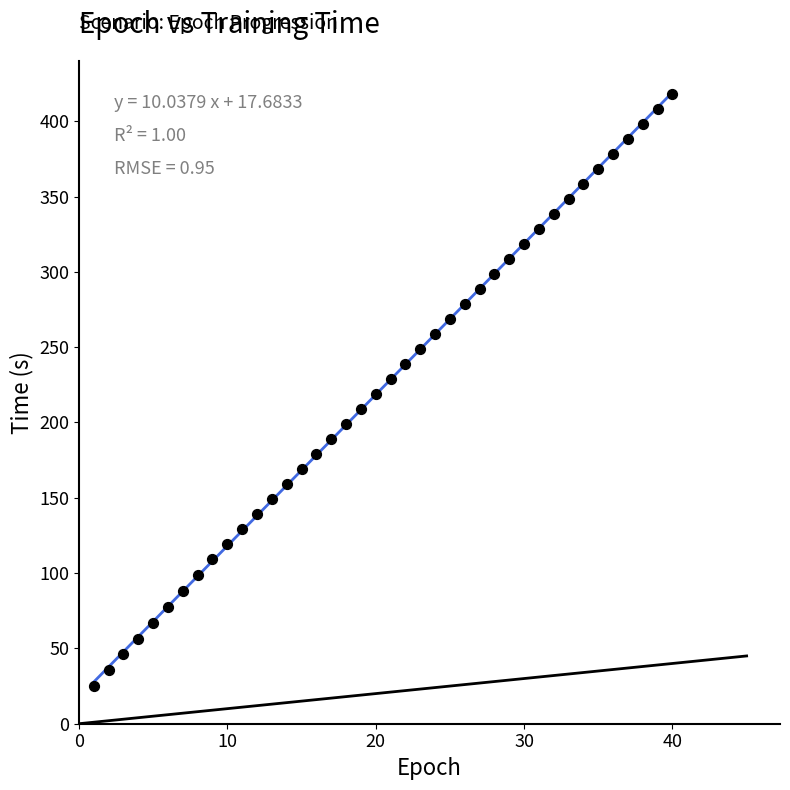

What is the range of X values (max minus min)?

39.0